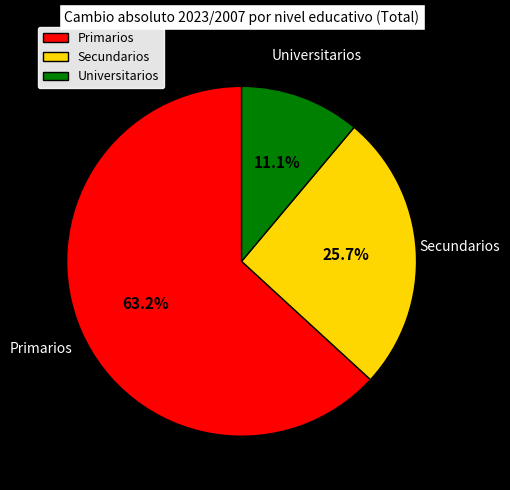

Count the number of slices in the pie.

3